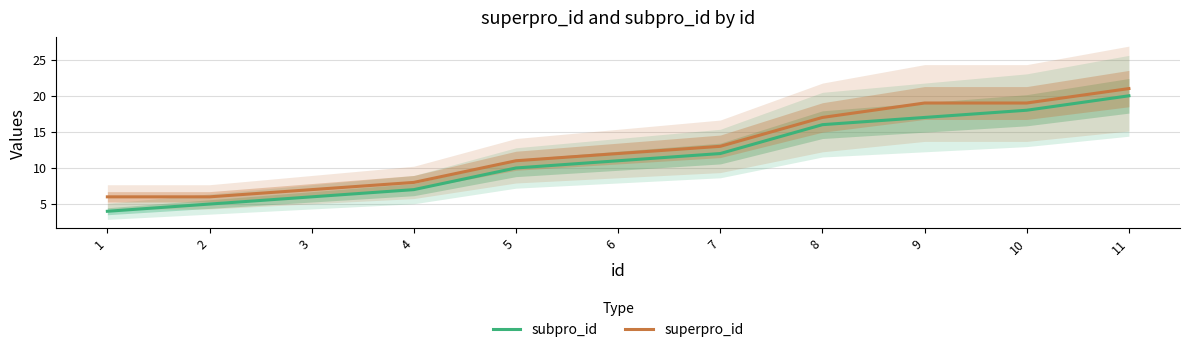

Does the chart have visible grid lines?

Yes